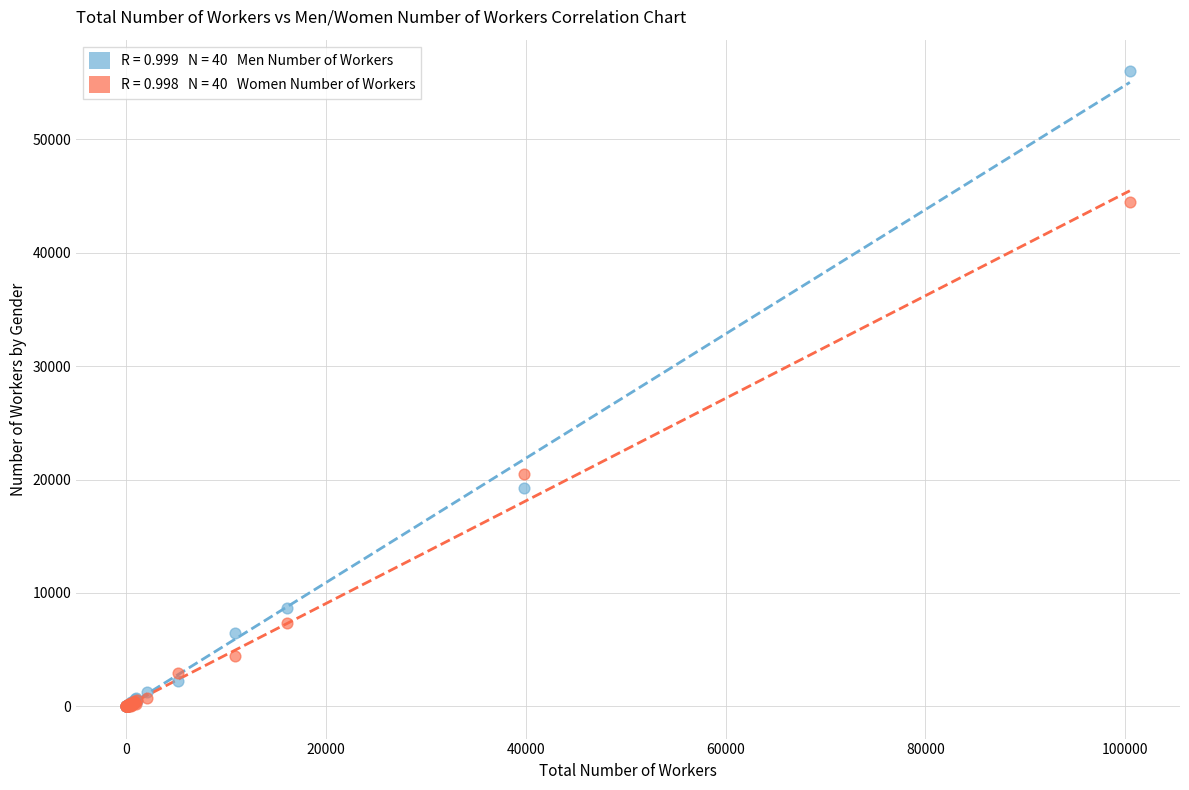

Across all series, what Y value is closest to 27986?

20524